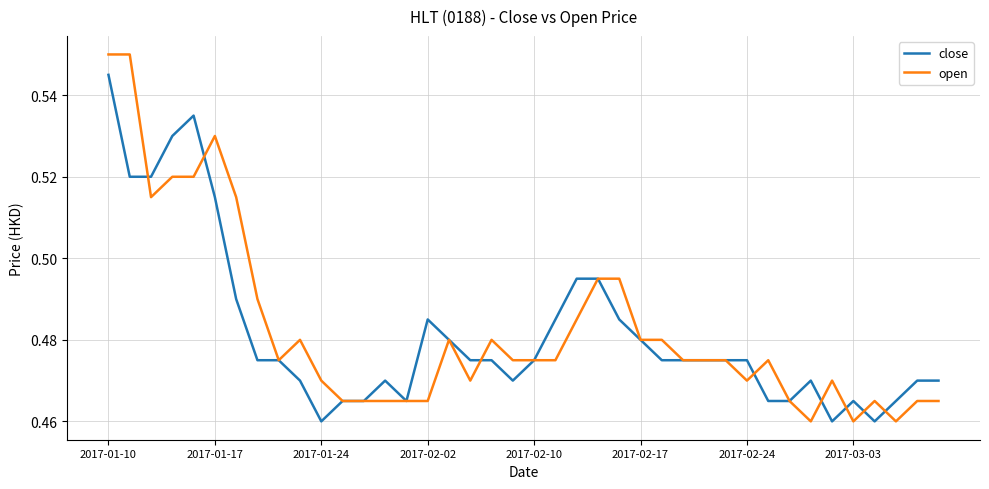

Rank the series by their maximum value, from highest to lowest.

open, close